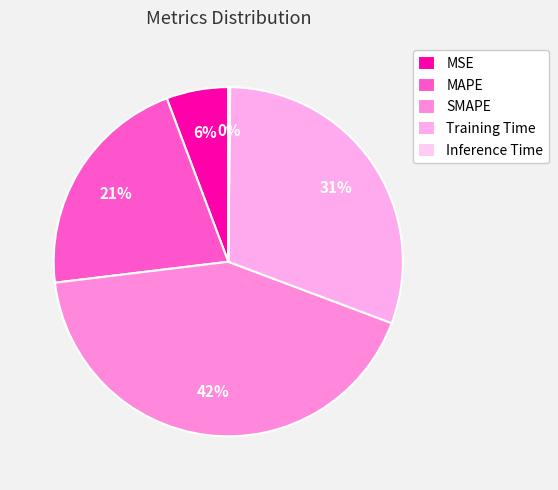

What percentage is NOT represented by Inference Time?

99.8%